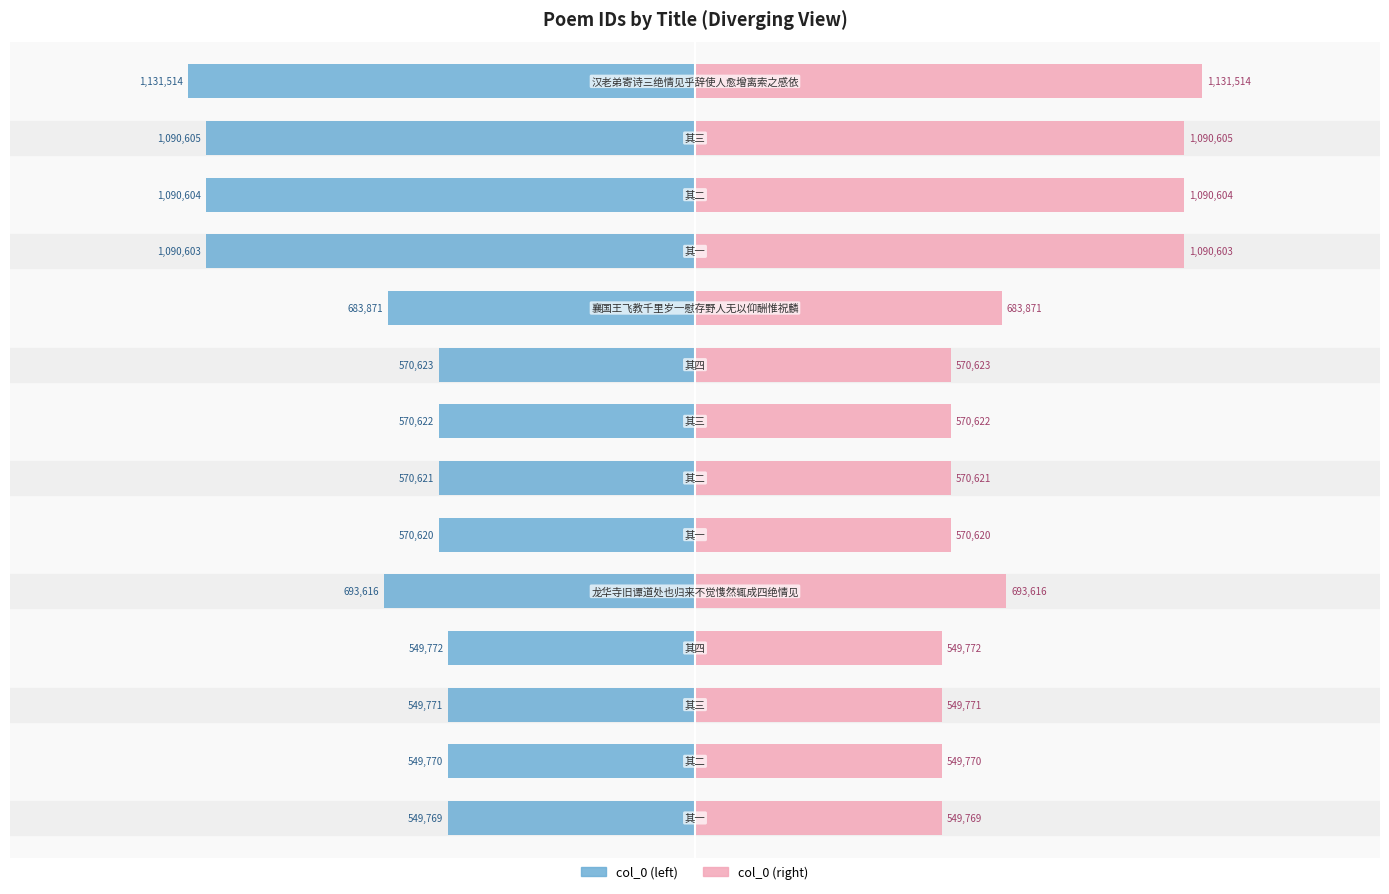

What is the greatest value displayed?

1131514